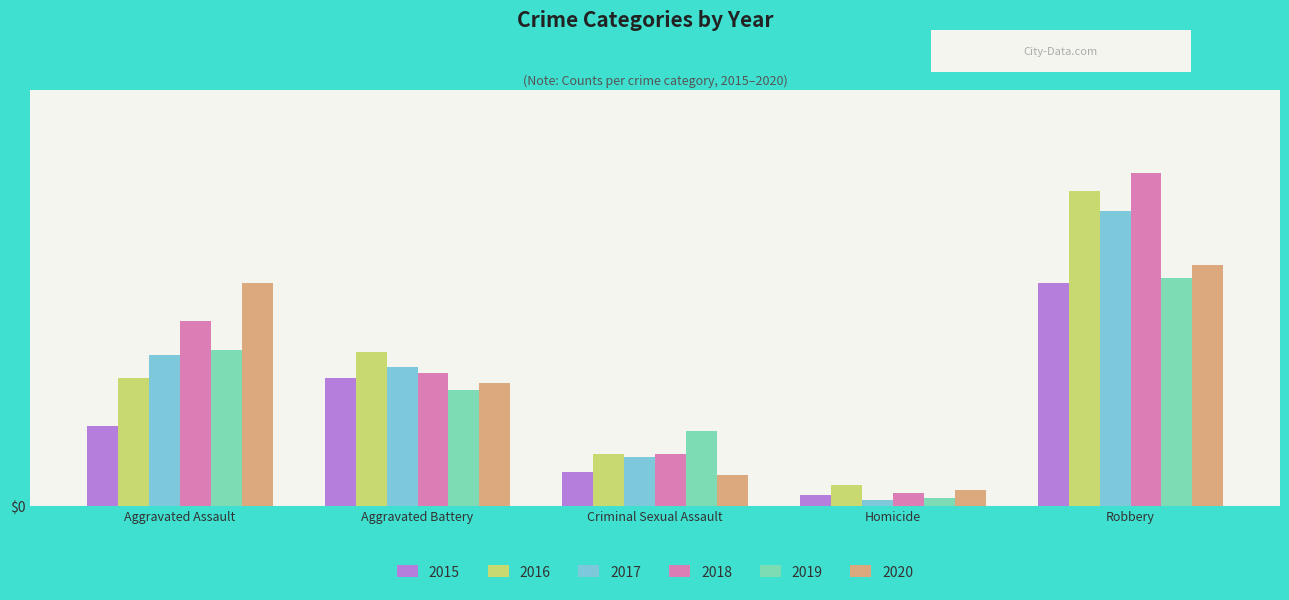

At which category is the sum across all series the highest?

Robbery